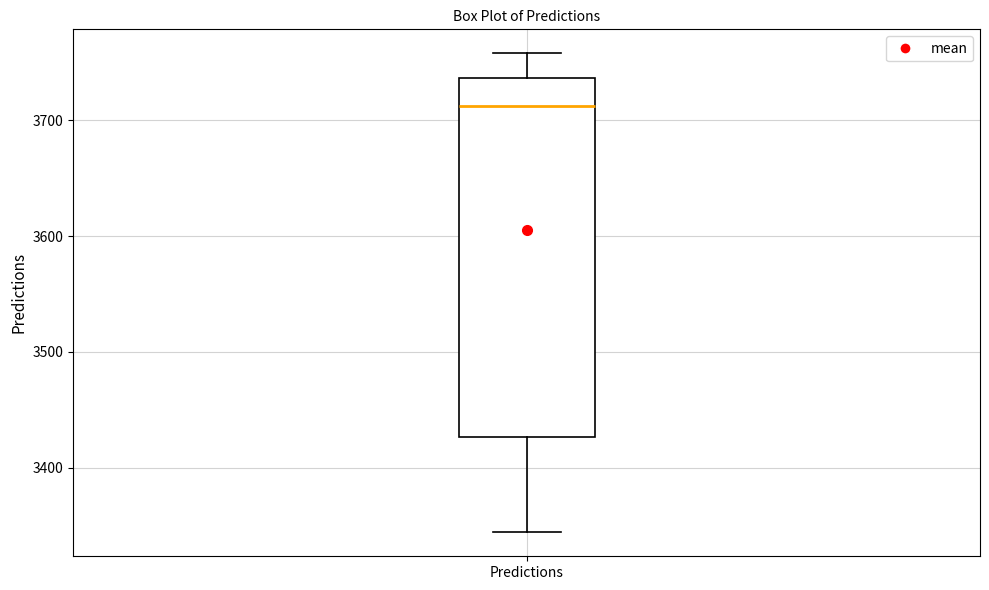

Where does the median line of the box for Predictions sit on the y-axis? The values are not printed on the chart, so give them approximately, as read against the axis.

3710